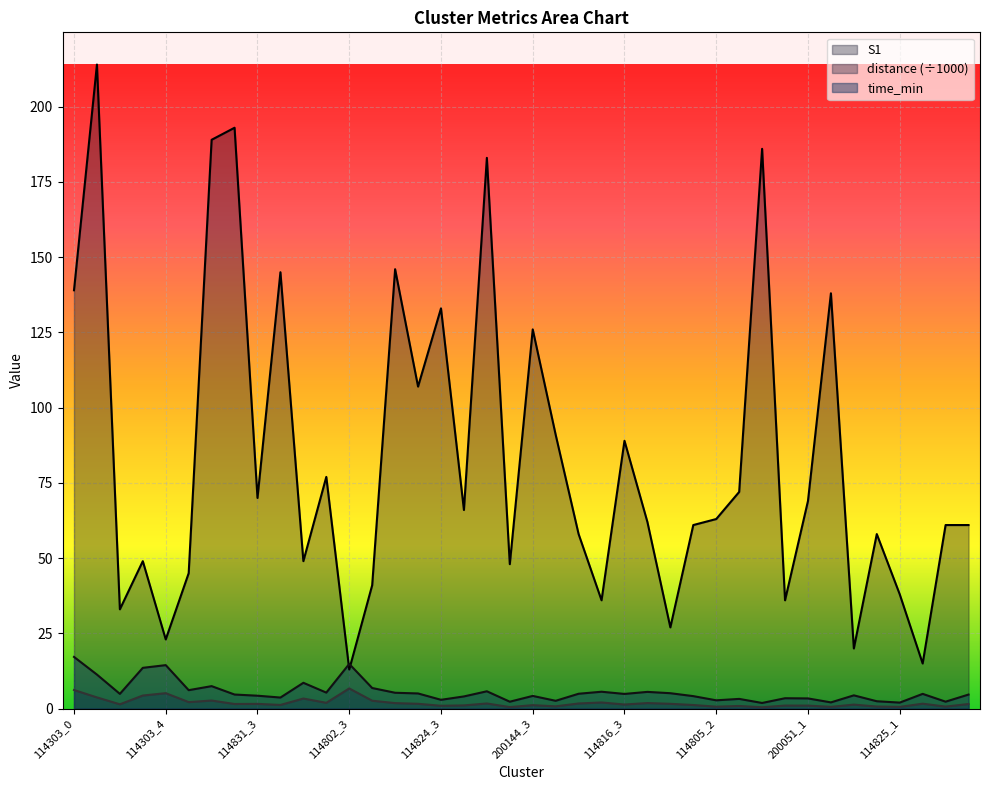

What is the maximum value for S1?

214.0